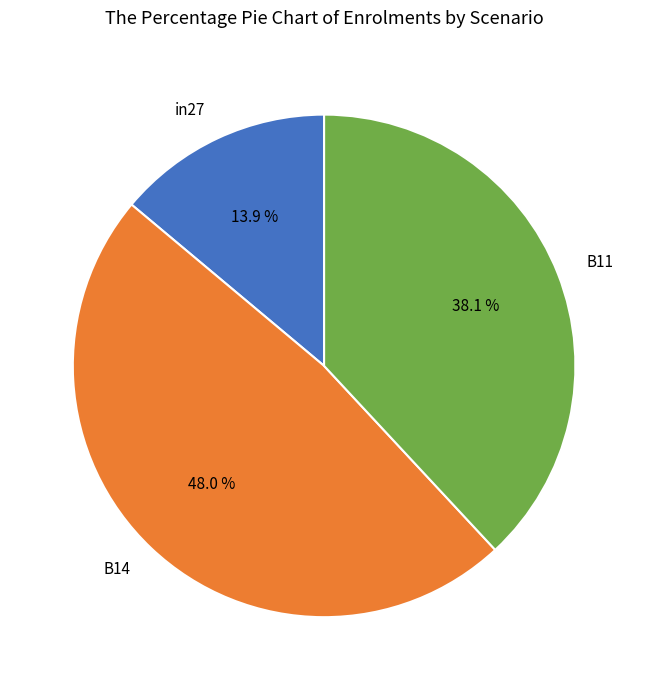

What is the smallest slice in the pie chart?

in27